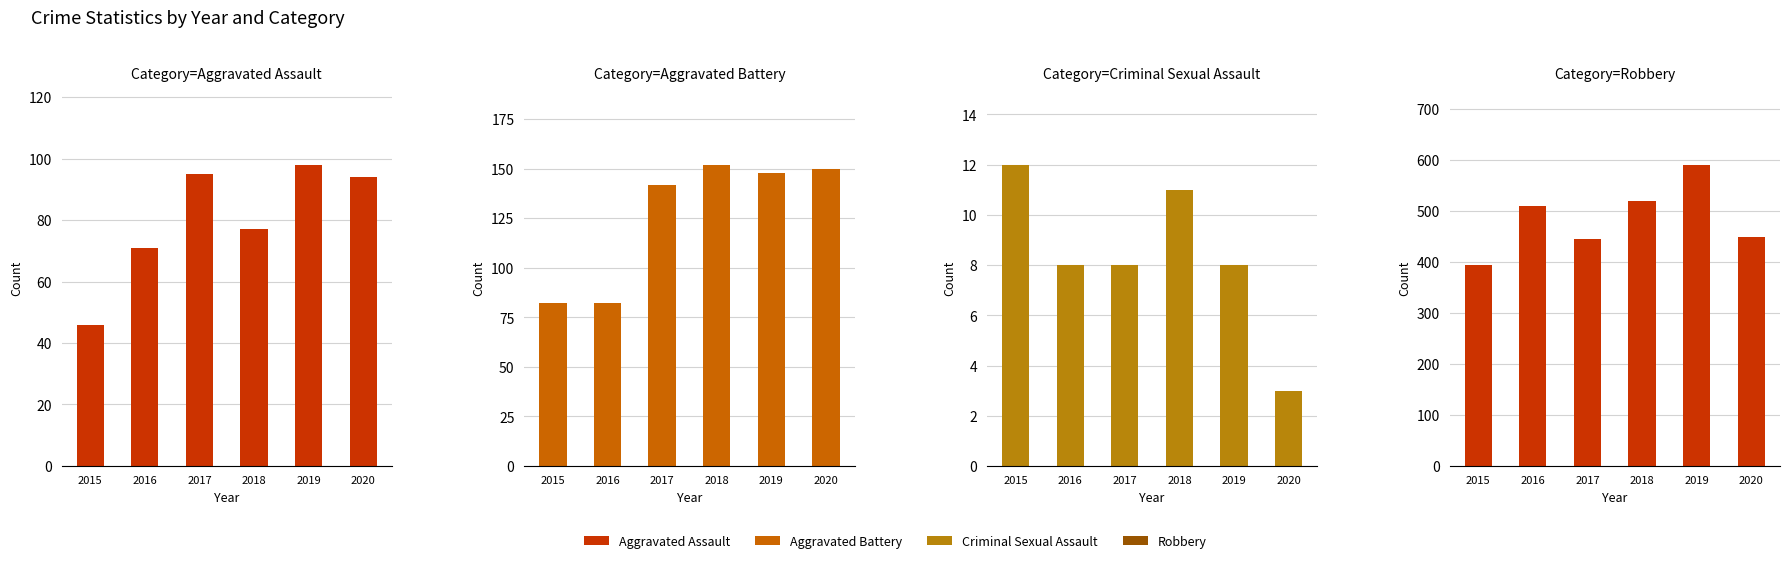

Where does the Aggravated Battery series first go above 148?

2018